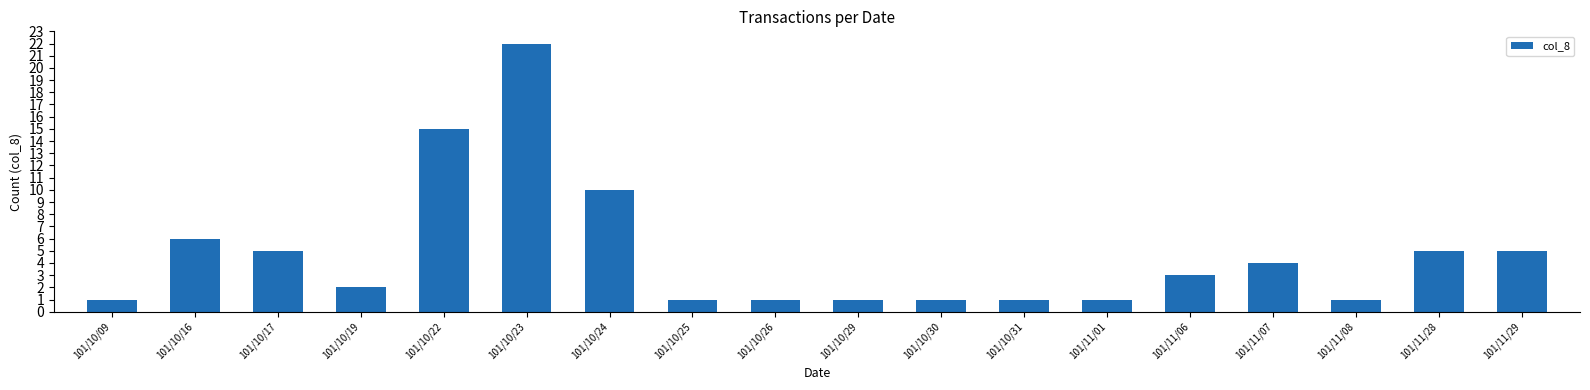

What is the change in value from 101/10/17 to 101/10/23?

+17